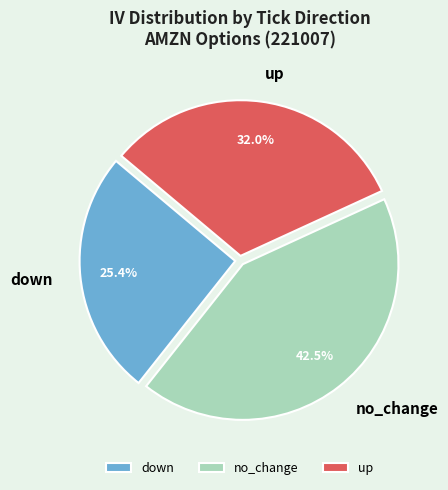

Which category has the smallest portion of the pie?

down